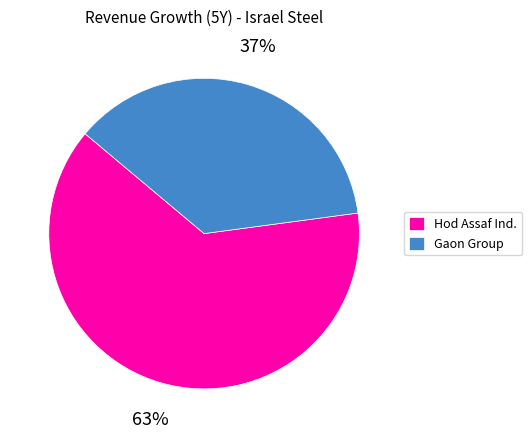

How many segments does this pie chart have?

2